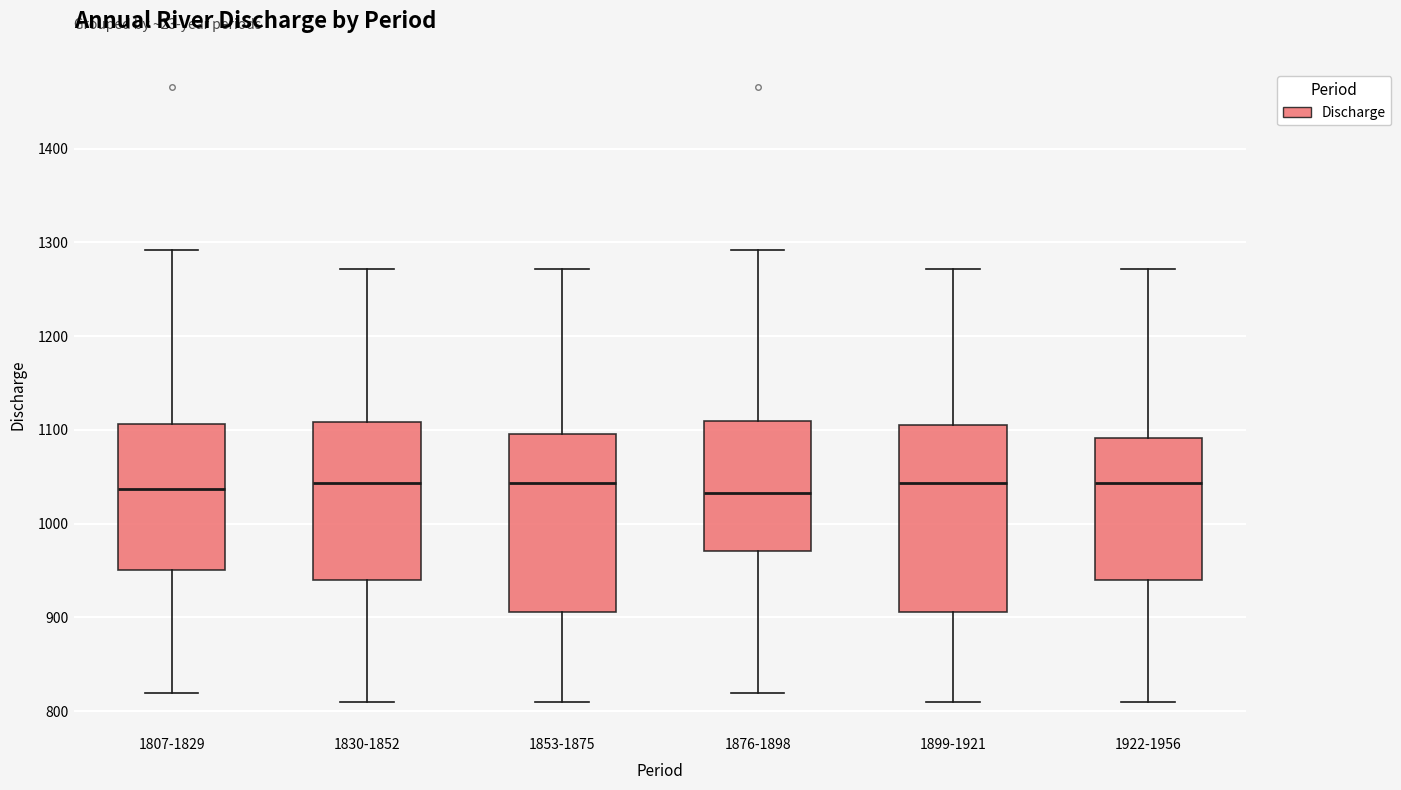

Where does the lower whisker of the box for 1807-1829 end on the y-axis? The values are not printed on the chart, so give them approximately, as read against the axis.

820